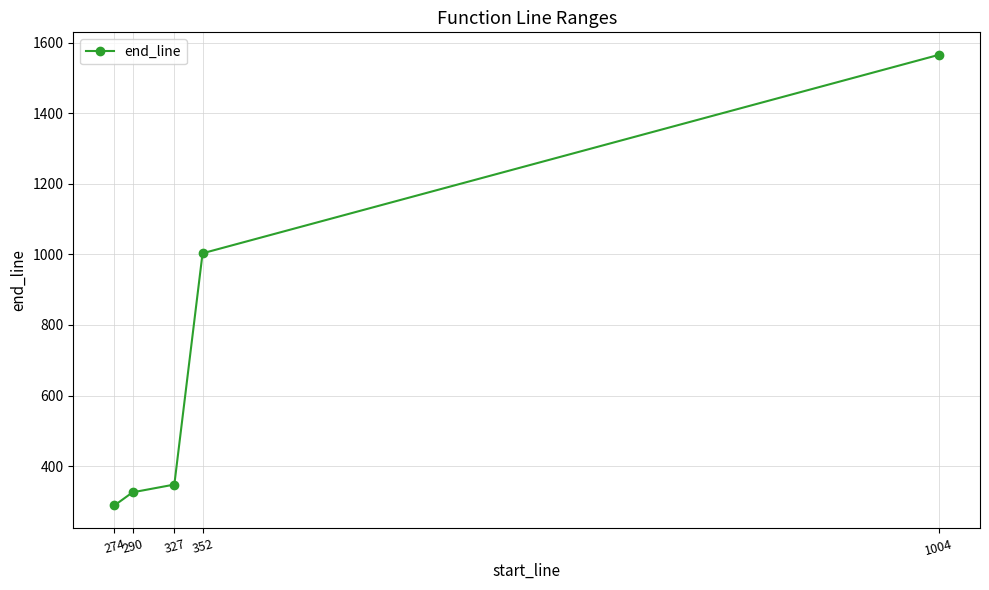

At which label is the value closest to 927?

352